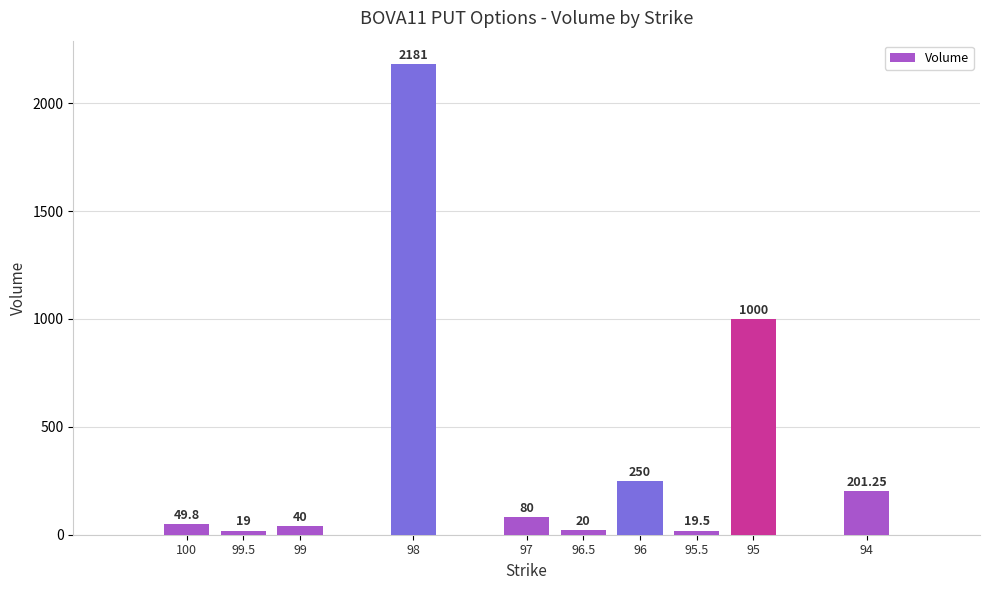

Does the chart contain stacked bars?

No